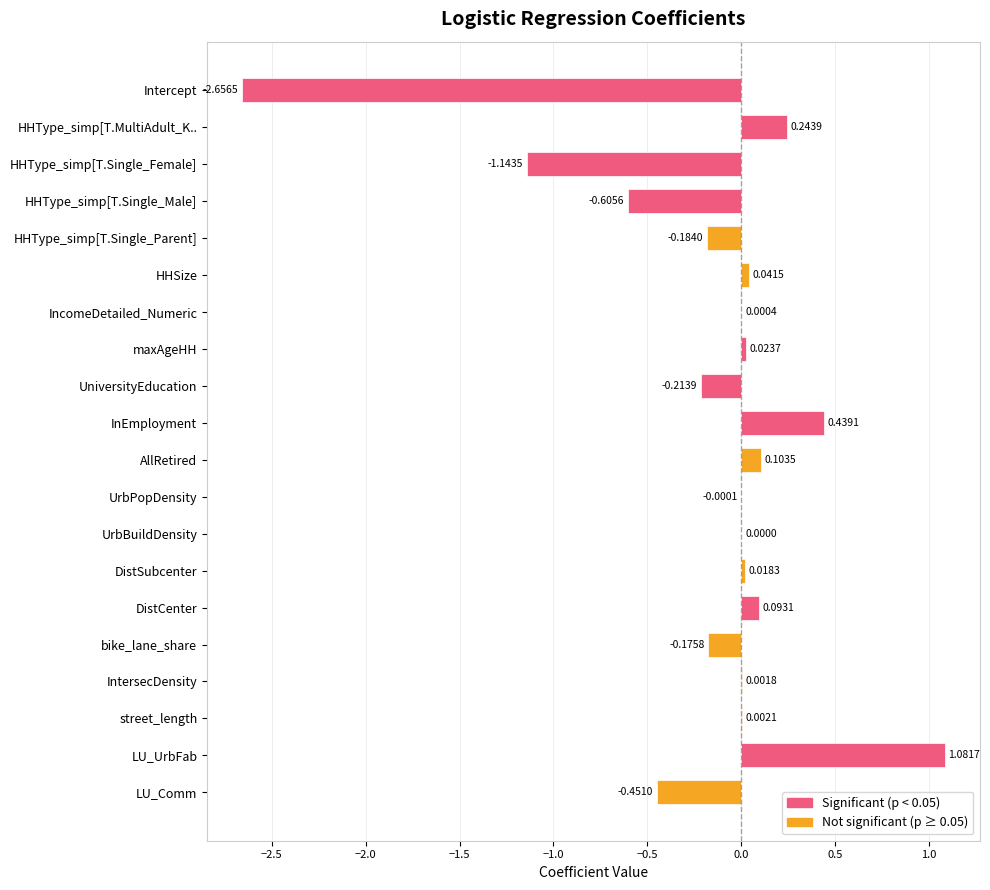

Between AllRetired and HHType_simp[T.Single_Female], which is larger?

AllRetired